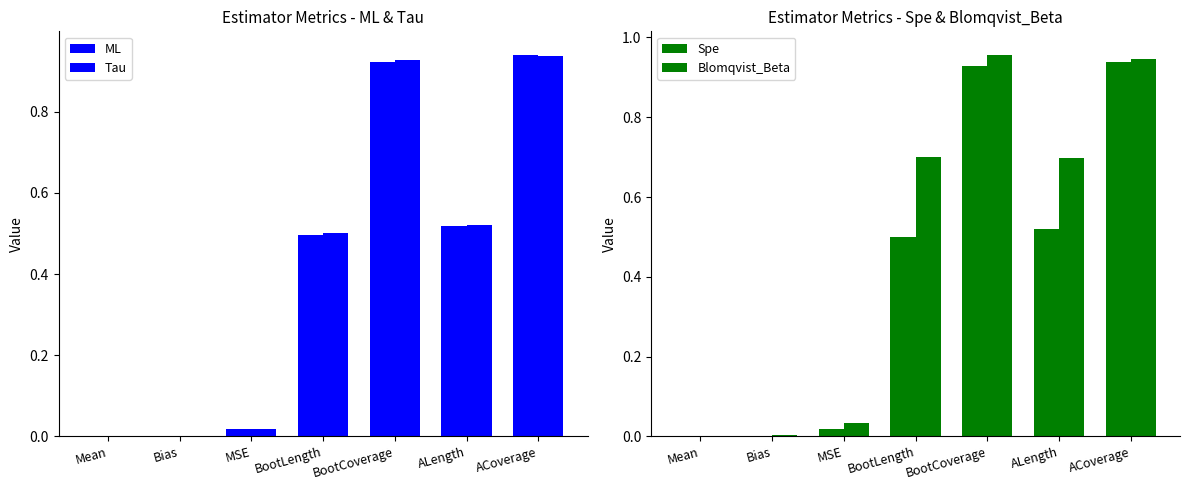

Reading left to right, what are all the values shown in this chart?

ML: -0.3	0.0	0.0	0.5	0.9	0.5	0.9
Tau: -0.3	0.0	0.0	0.5	0.9	0.5	0.9
Spe: -0.3	0.0	0.0	0.5	0.9	0.5	0.9
Blomqvist_Beta: -0.3	0.0	0.0	0.7	1.0	0.7	0.9